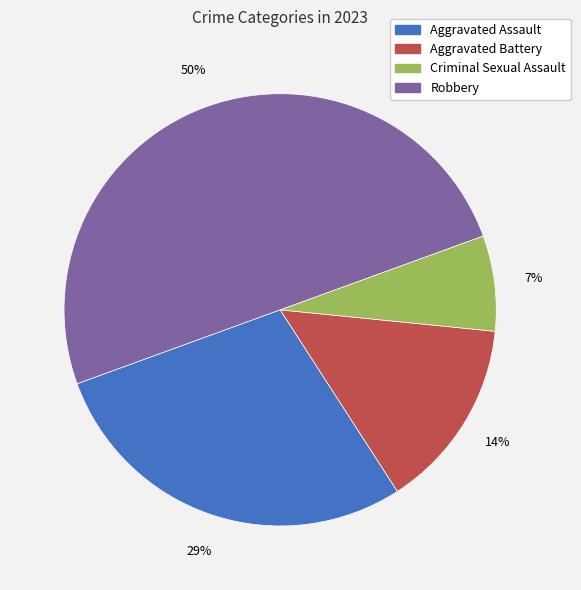

To the nearest percent, what portion does Aggravated Assault represent?

29%